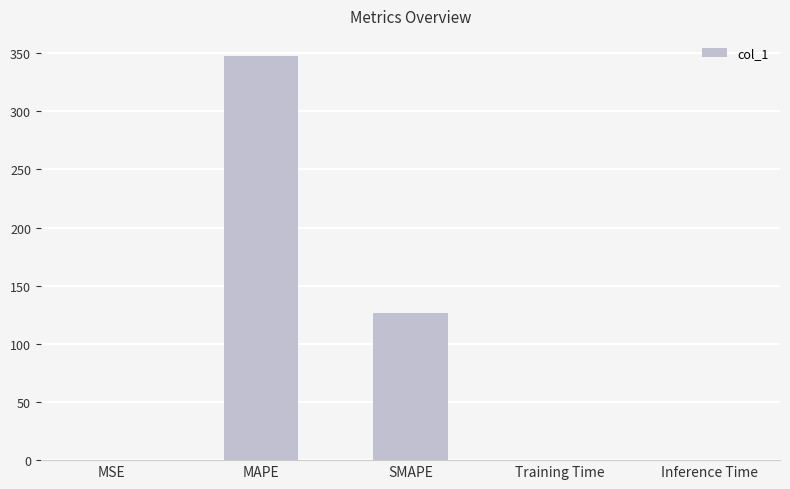

What is the average value?

94.9